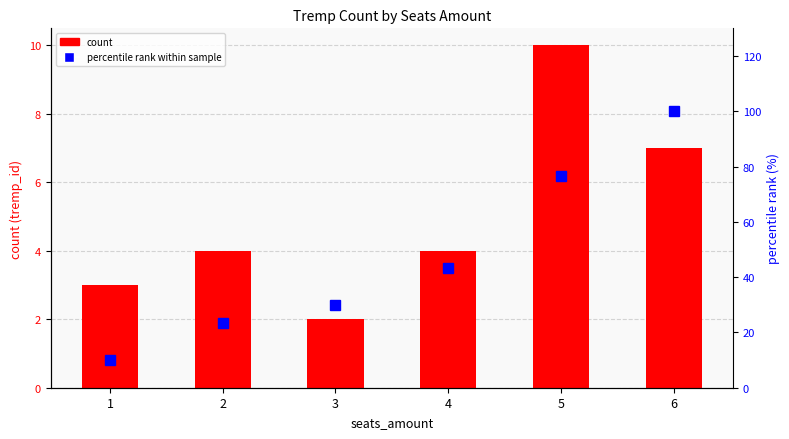

At how many categories does at least one series exceed 33?

3